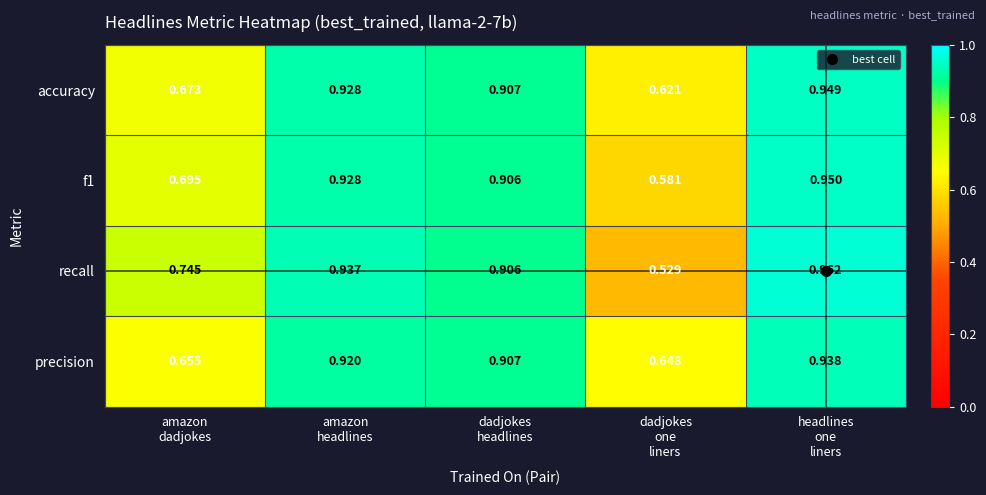

Which series has the widest spread of values?

recall